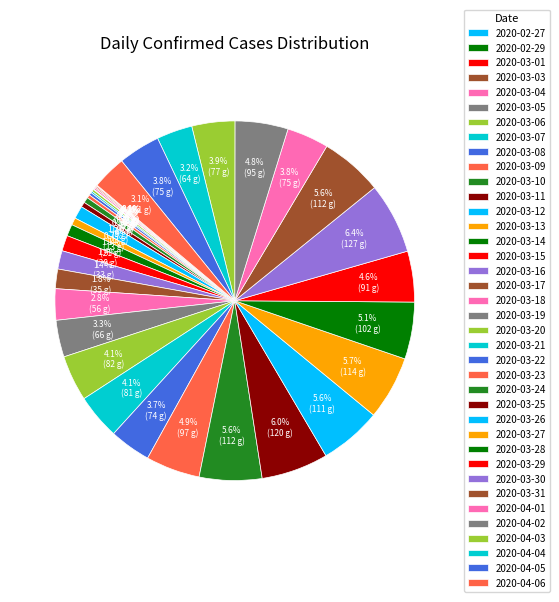

To the nearest percent, what percentage of the pie is 2020-03-19?

3%